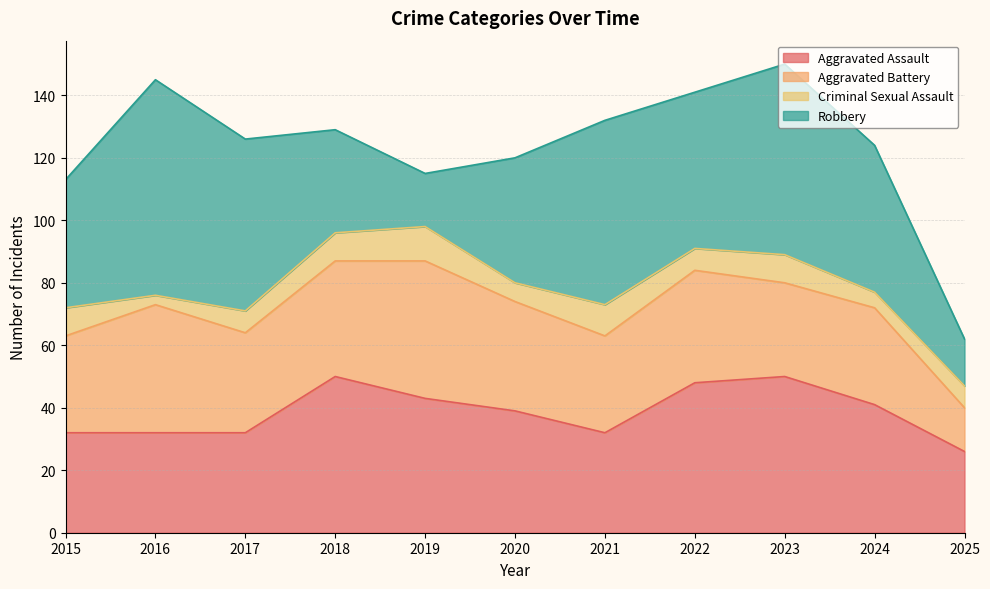

At which label does Aggravated Battery first exceed 32?

2016